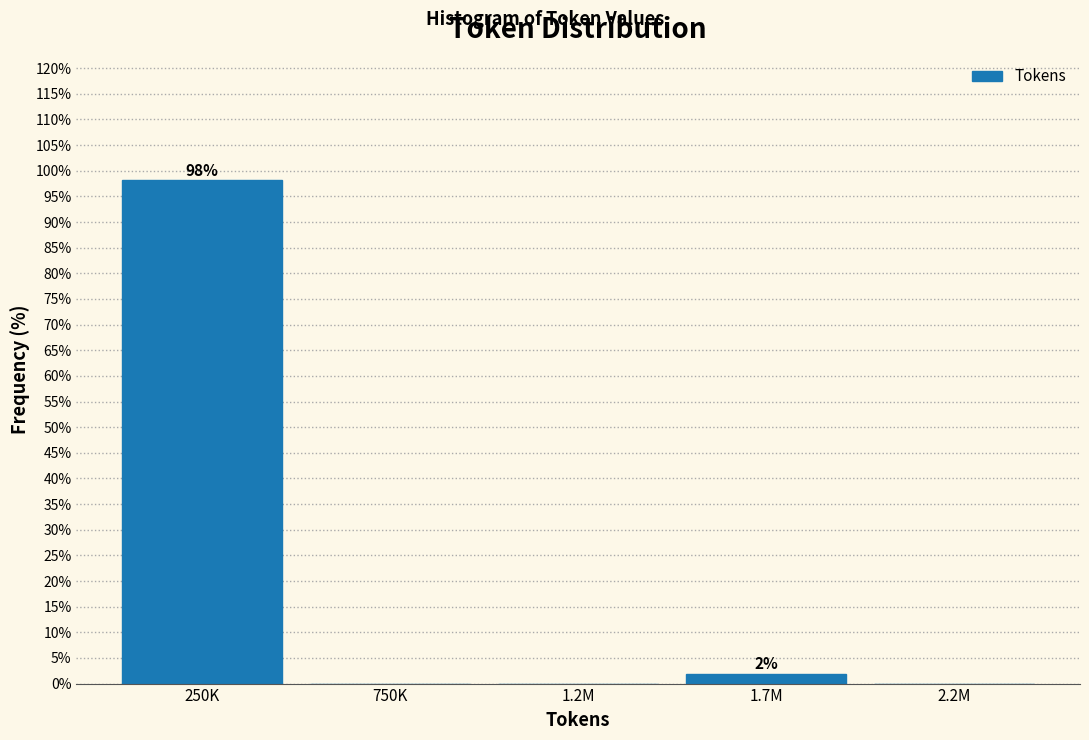

Reading left to right, what are all the values shown in this chart?

250K=98.1	750K=0.0	1.2M=0.0	1.7M=1.9	2.2M=0.0